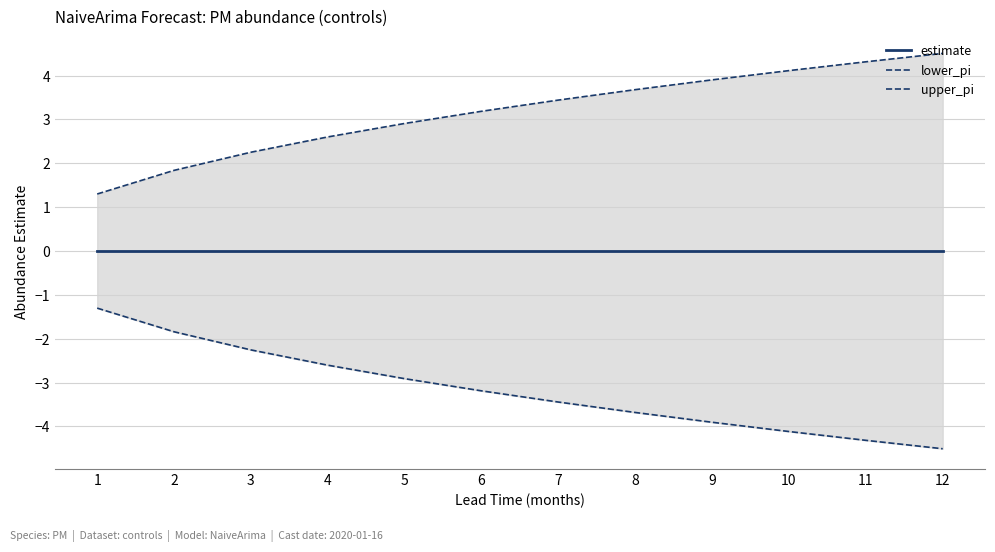

Does the chart have visible grid lines?

Yes